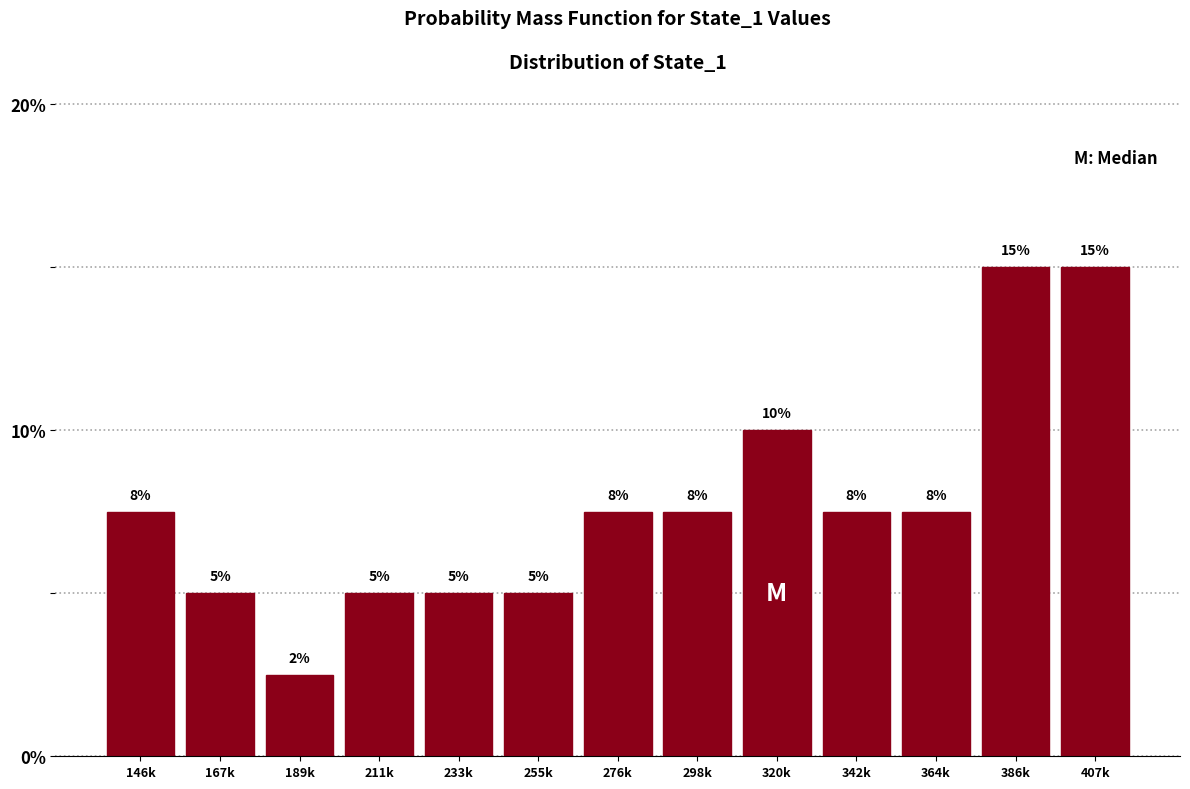

What is the label of the 8th bar from the right?

255k